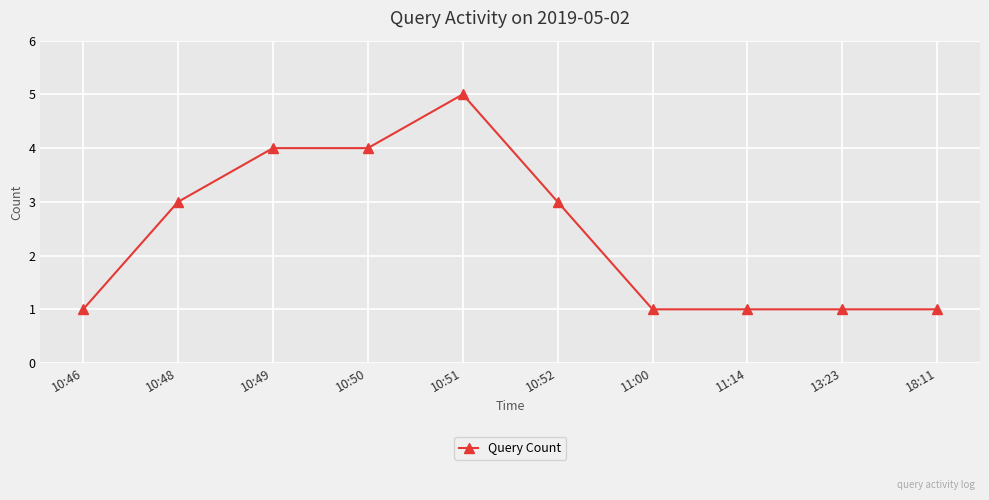

Count the number of categories in the chart.

10